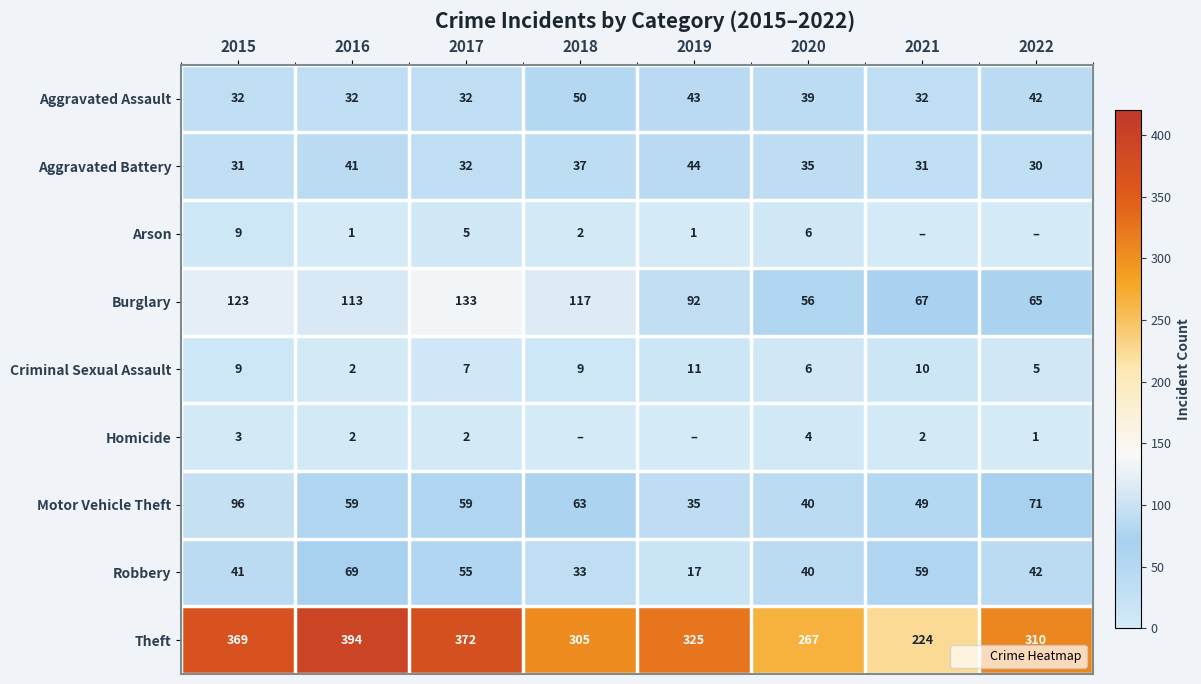

How many Motor Vehicle Theft values are between 49 and 71?

5